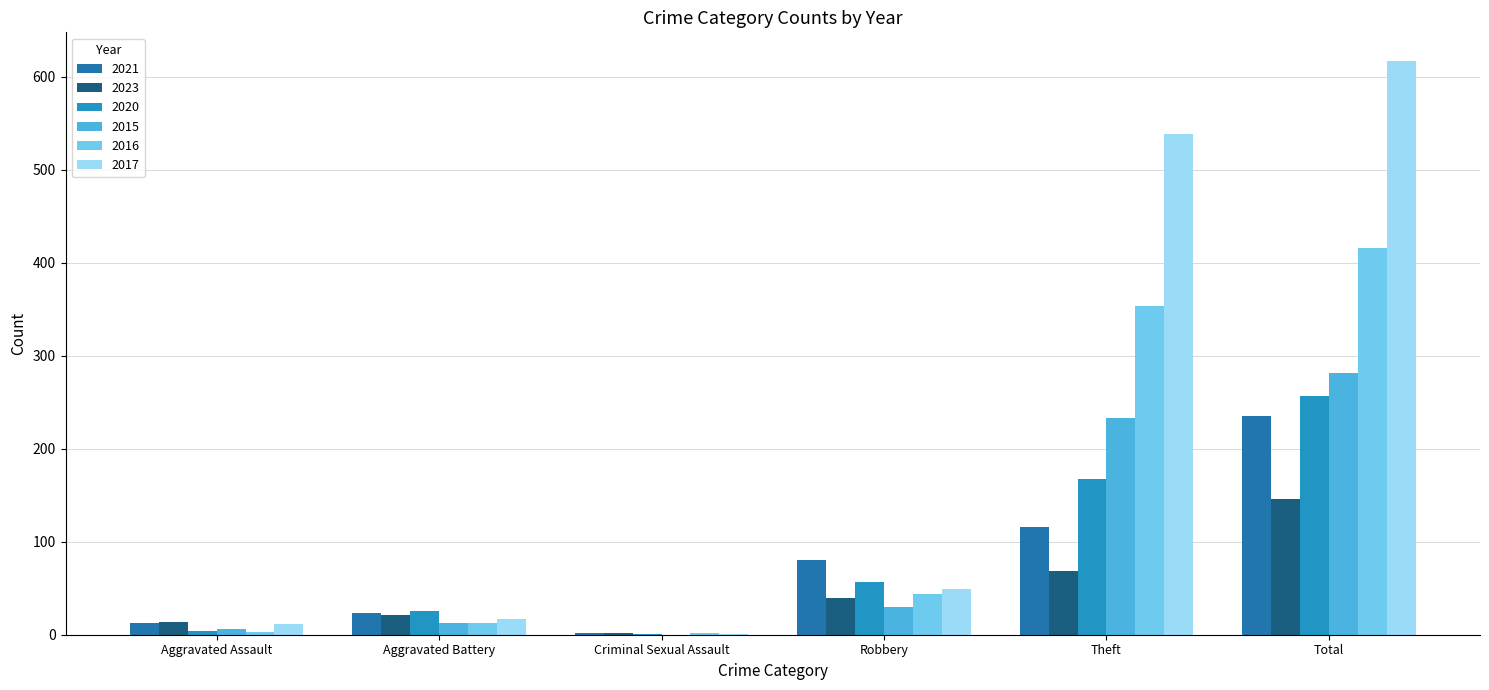

Is it true that 2023 equals 39 at Robbery?

True